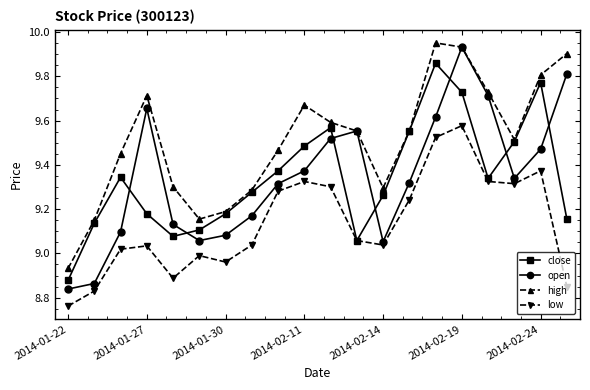

Rank the series by their maximum value, from lowest to highest.

low, close, open, high